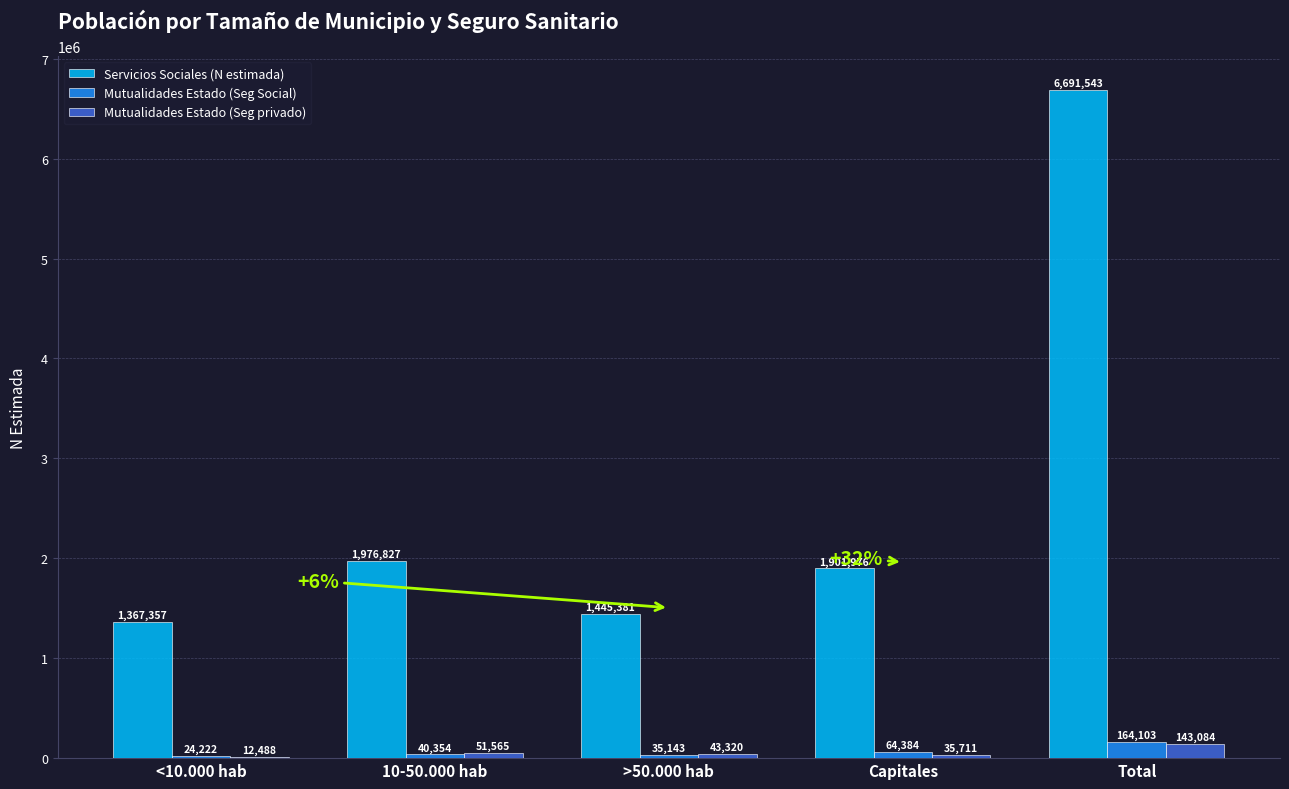

At which category is the sum across all series the highest?

Total